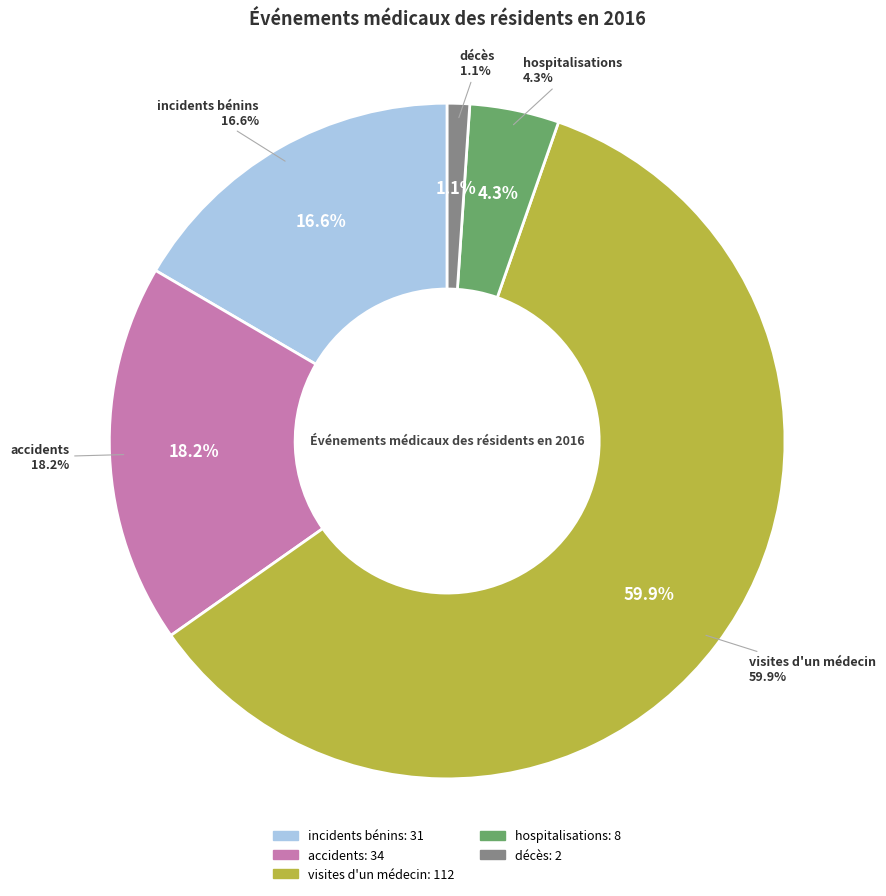

What percentage do hospitalisations and incidents bénins together represent?

20.9%